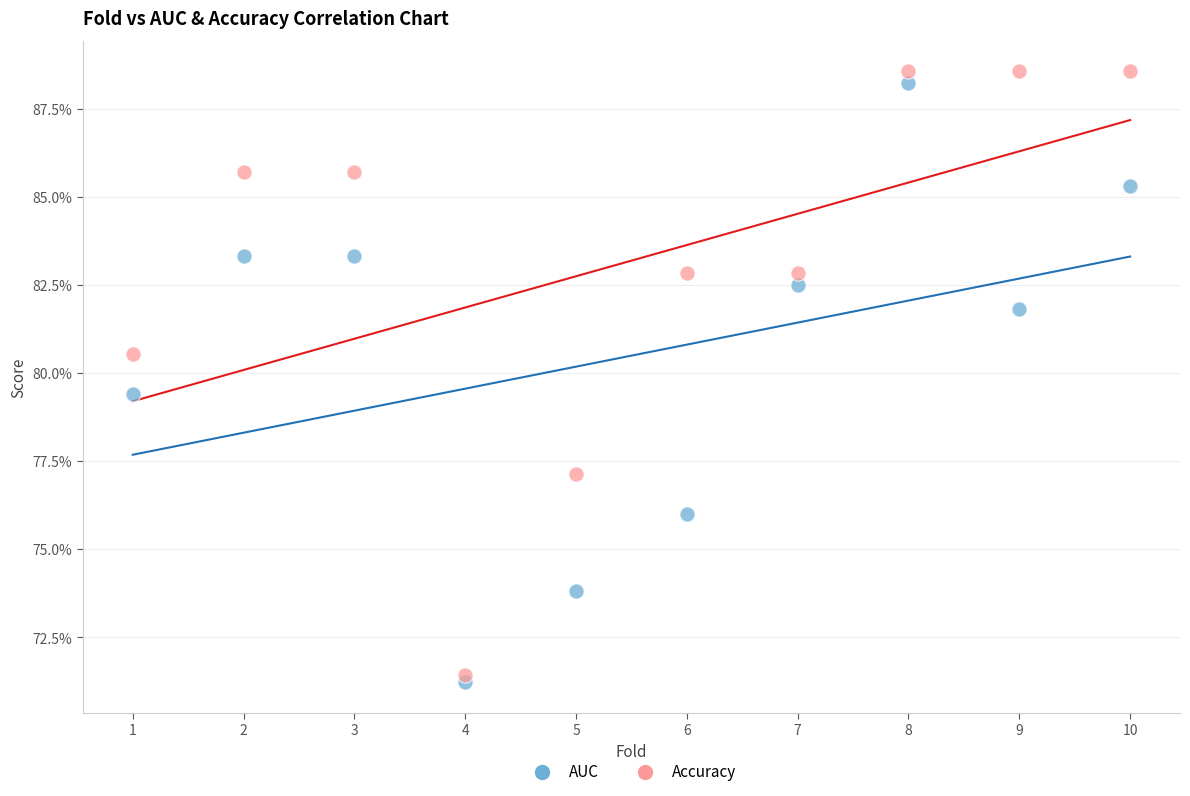

Which series has the largest Y range (max minus min)?

Accuracy